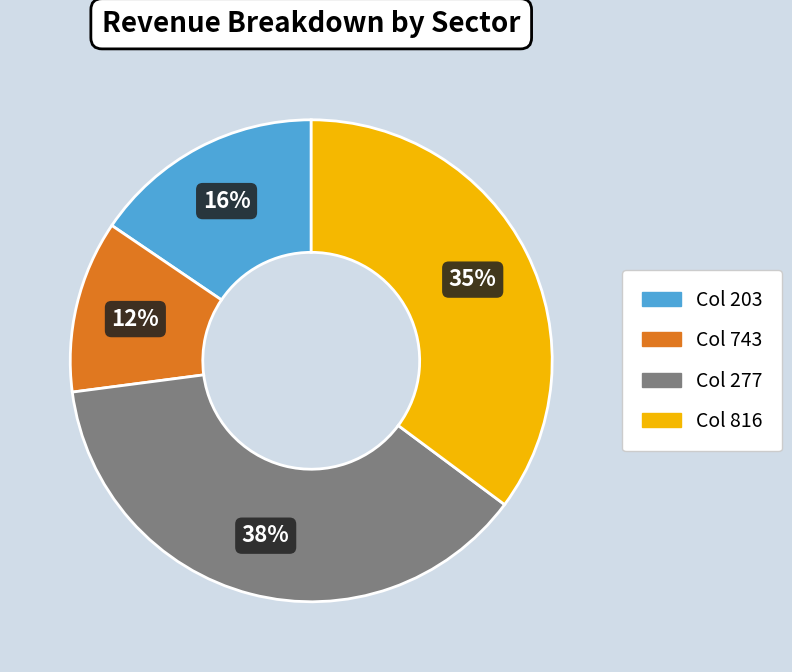

To the nearest percent, what is the average slice percentage?

25%